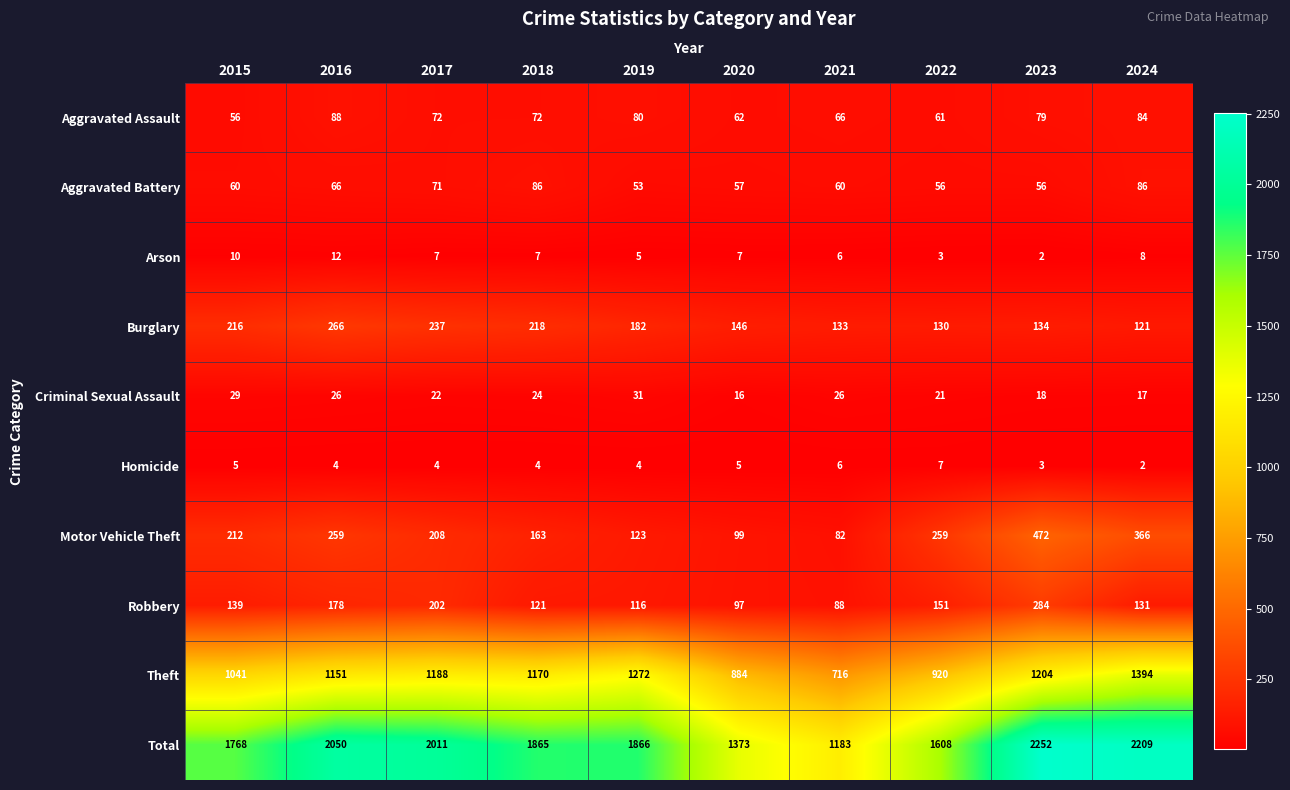

What is the difference between the Burglary values at 2020 and 2016?

120